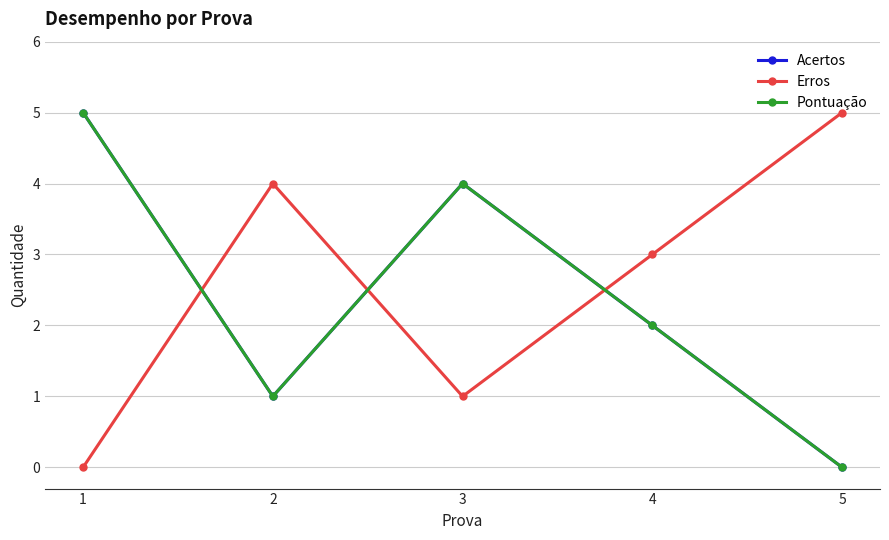

Is this an area chart (filled region under the line)?

No